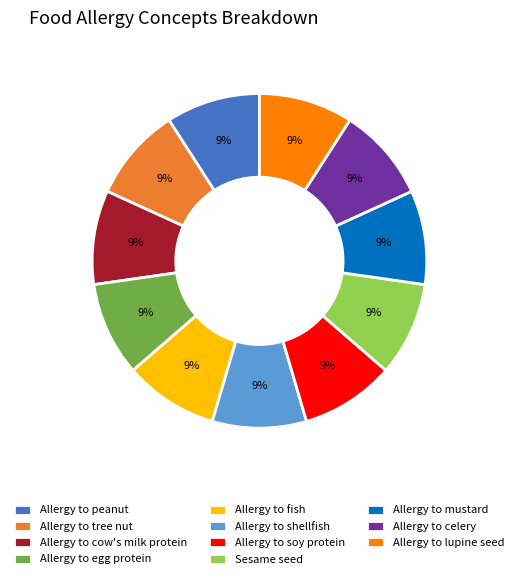

Is Allergy to tree nut the majority of the pie?

No